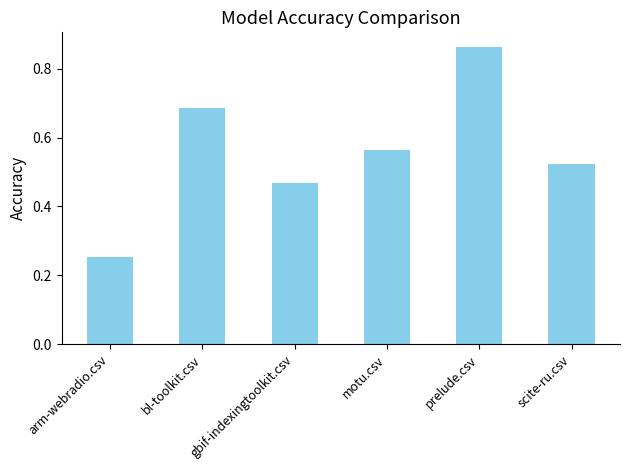

List the labels in order of value, largest first.

prelude.csv, bl-toolkit.csv, motu.csv, scite-ru.csv, gbif-indexingtoolkit.csv, arm-webradio.csv